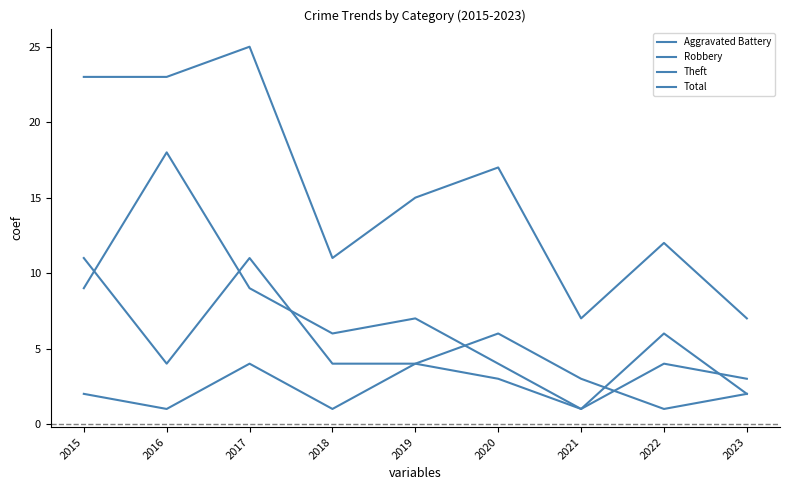

Is this an area chart (filled region under the line)?

No